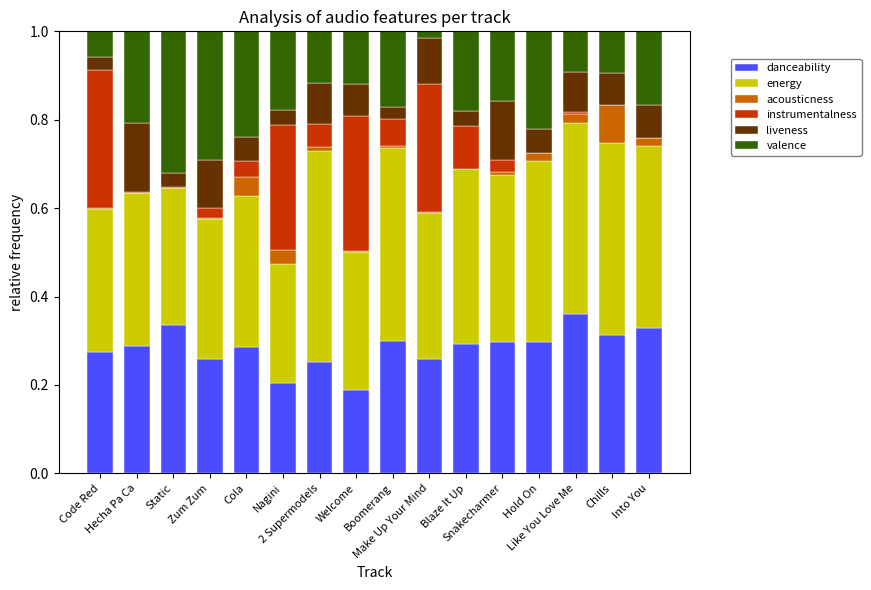

The valence series shows 0.3 at Zum Zum. True or false?

True